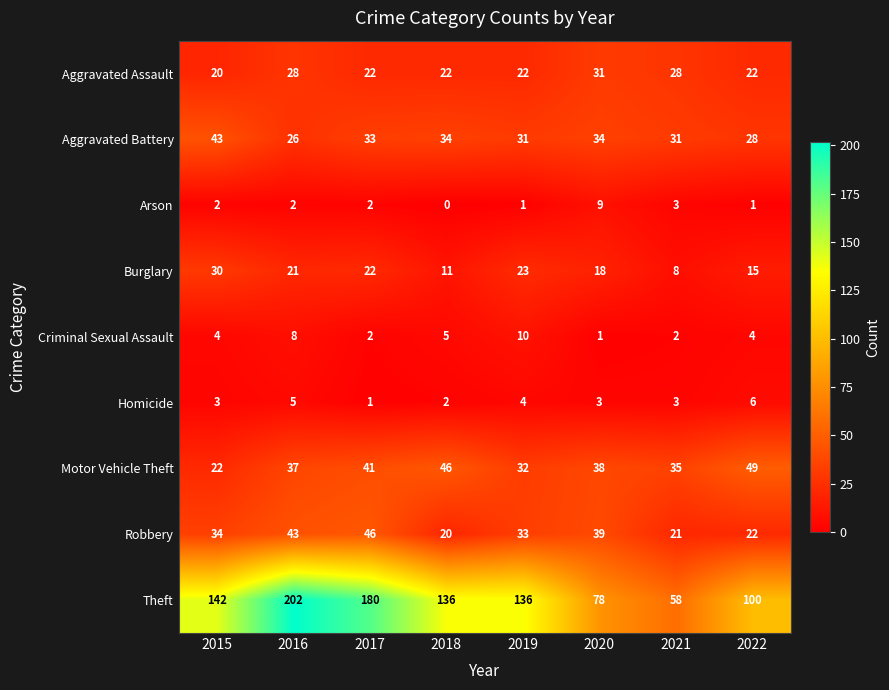

Which series has the widest spread of values?

Theft